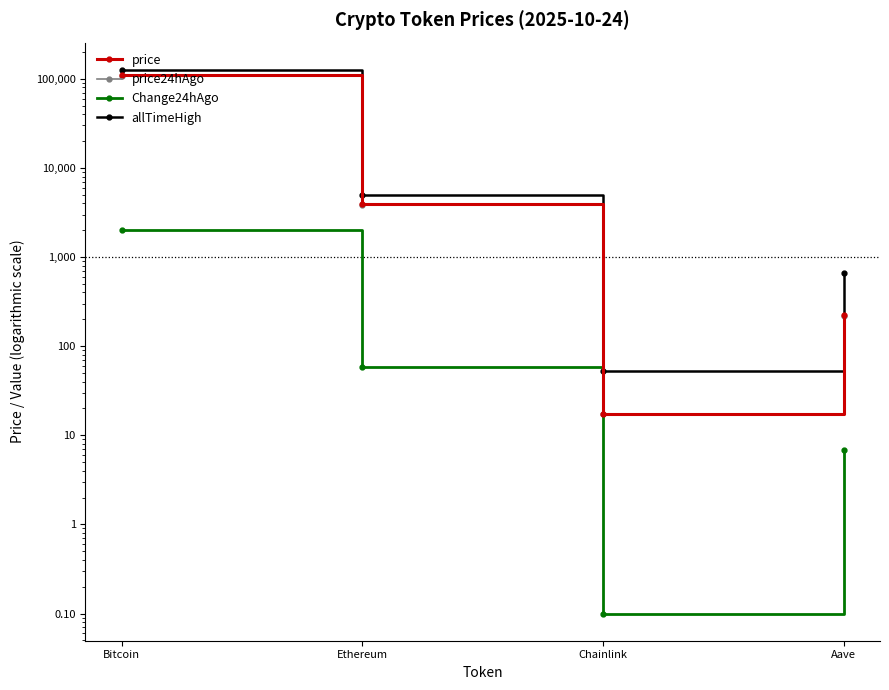

What is the sum of all Change24hAgo values?

2065.3